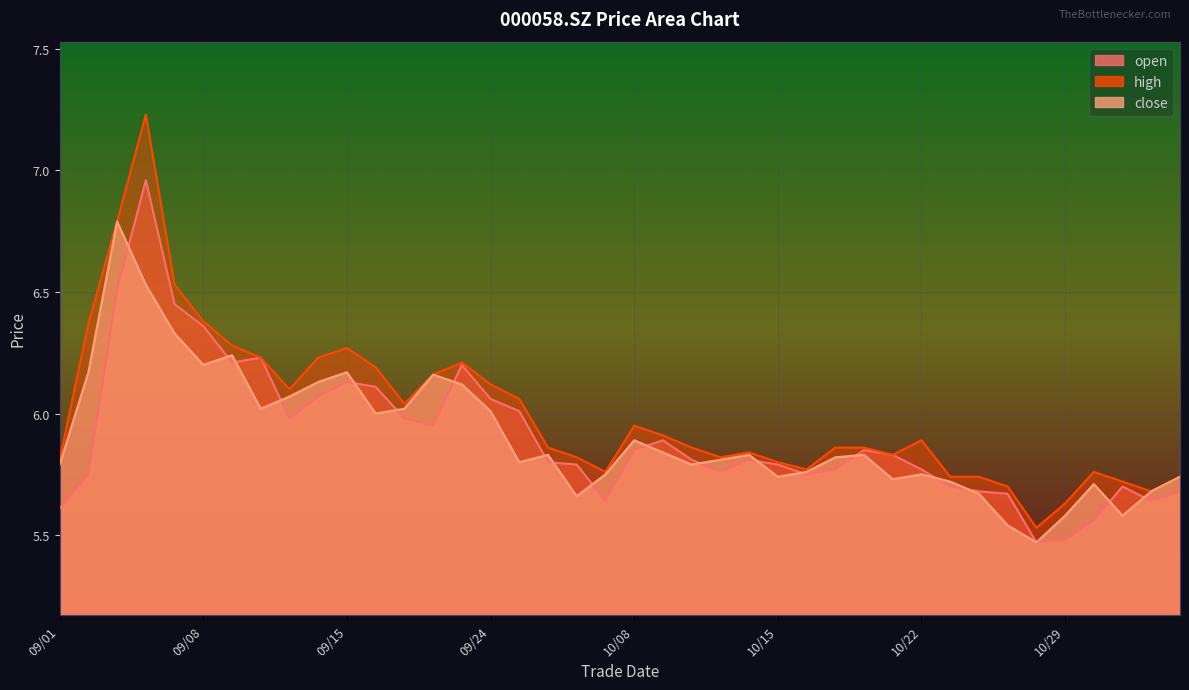

What is the difference between the maximum and minimum values in the high series?

1.7